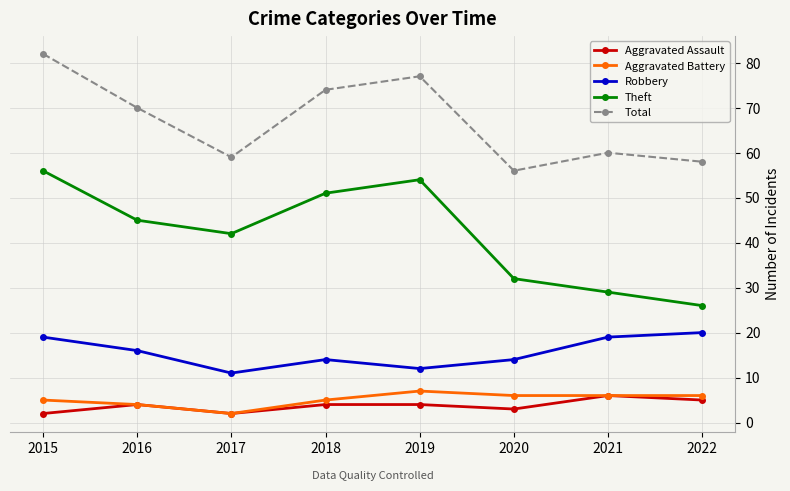

At how many categories does at least one series exceed 55?

8